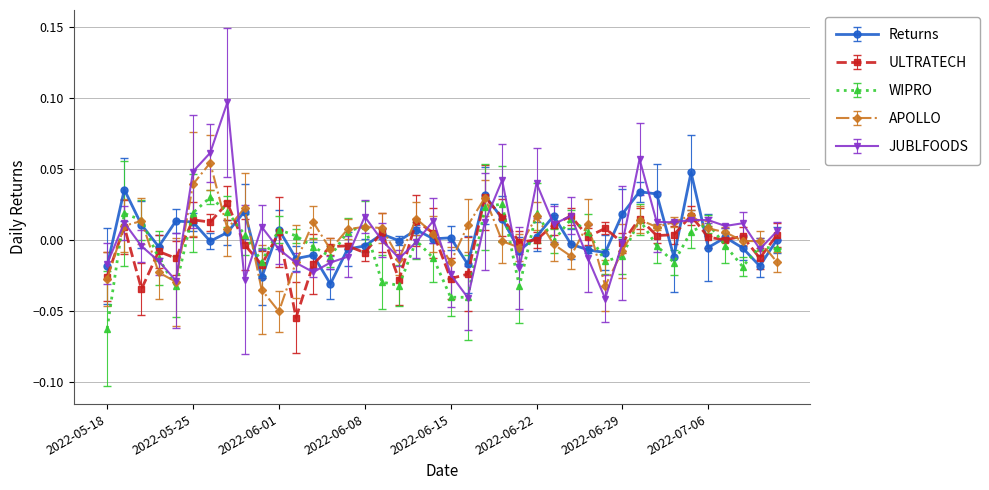

Count the number of categories in the chart.

40